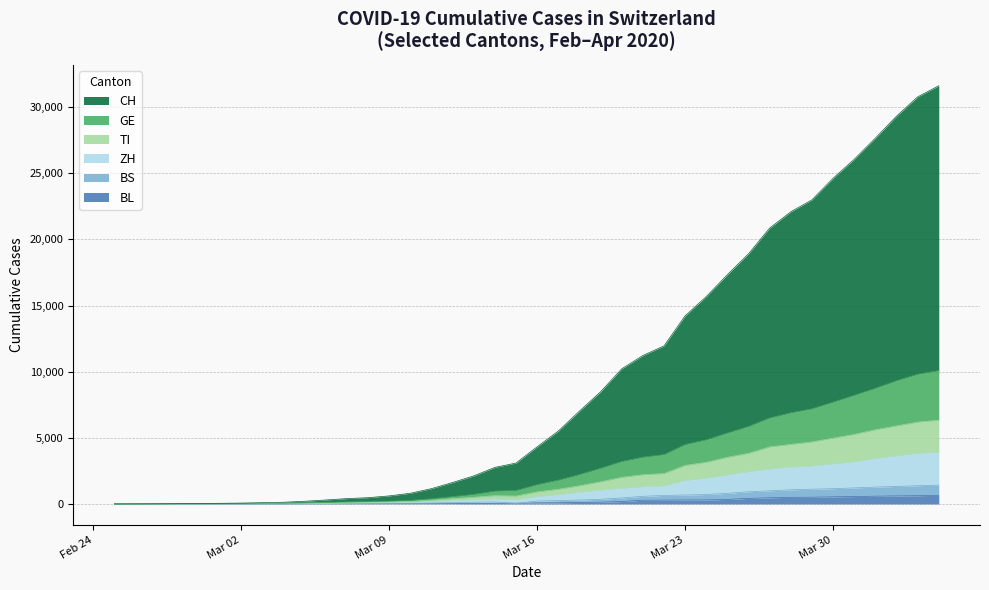

Where is the first local minimum for BS?

2020-03-15